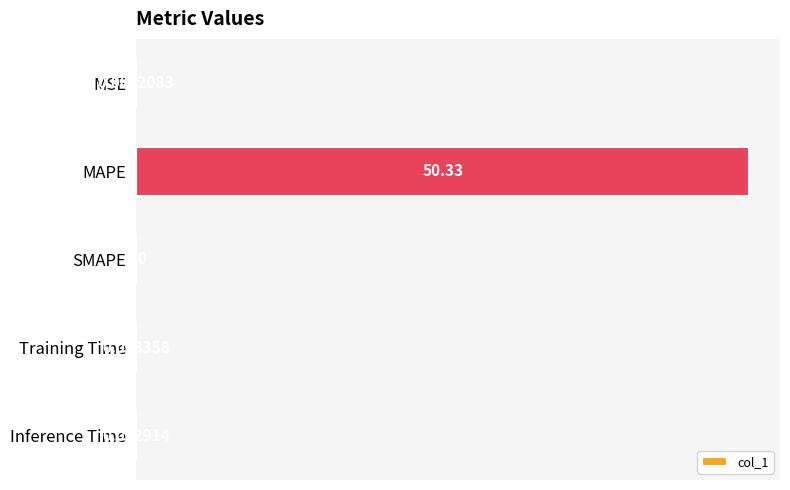

How many positive values are there?

4